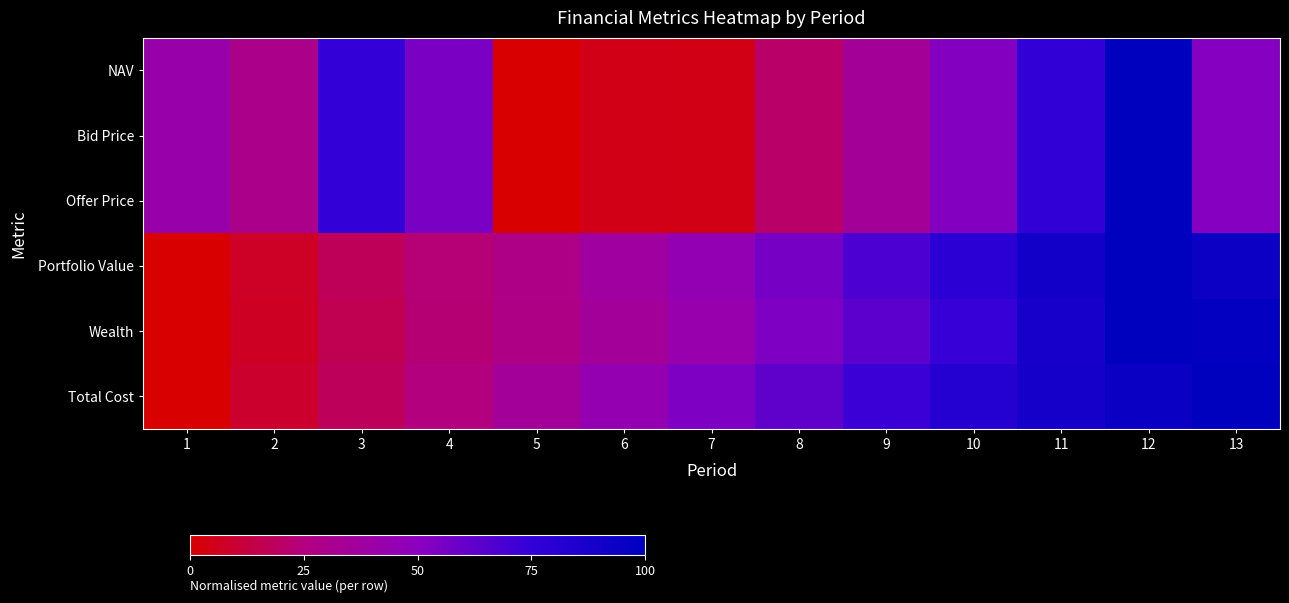

At which category is the sum across all series the highest?

12